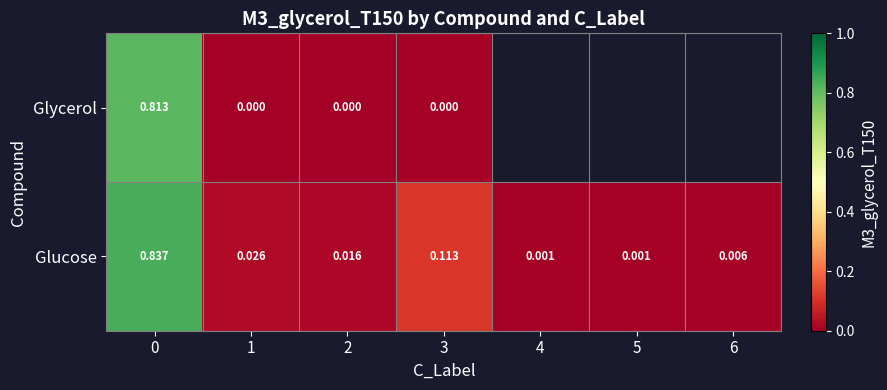

True or false: row_1 has a value of 0.0 at 5.

False